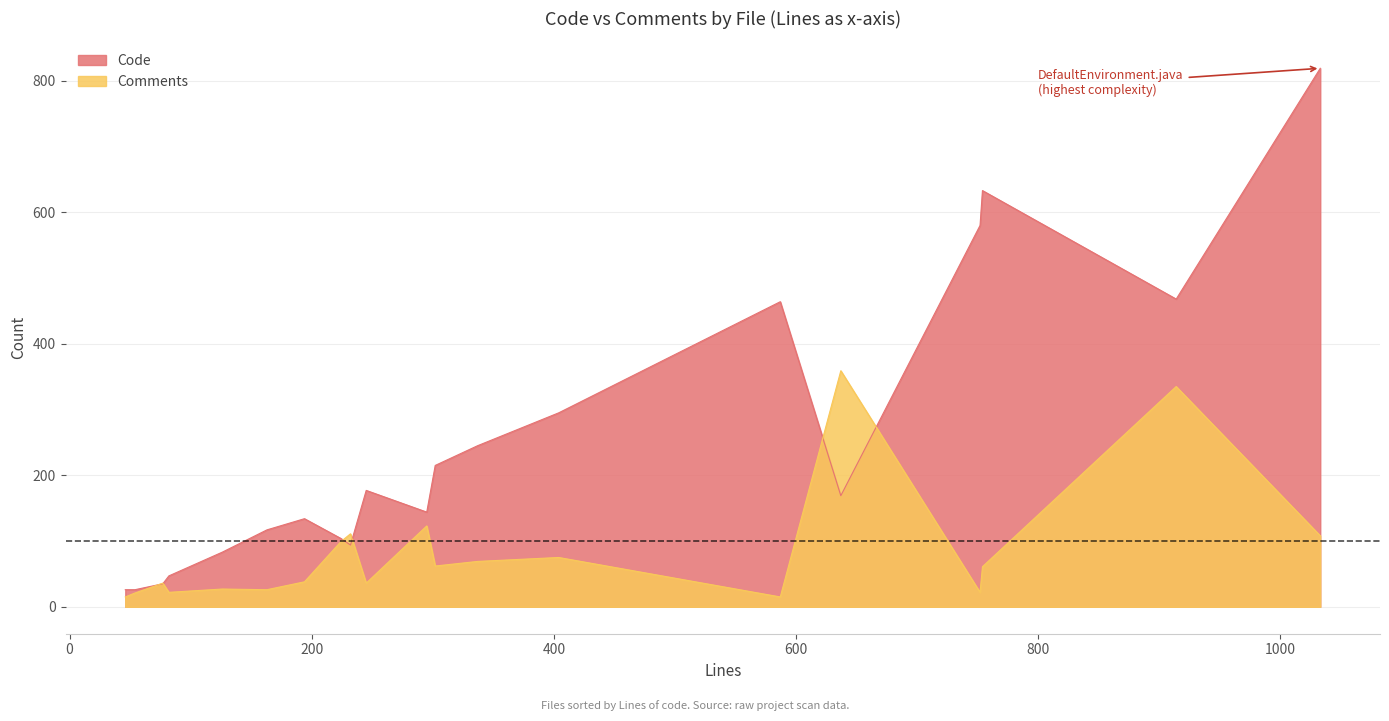

The Comments series shows 62 at DefaultArgument.java. True or false?

True